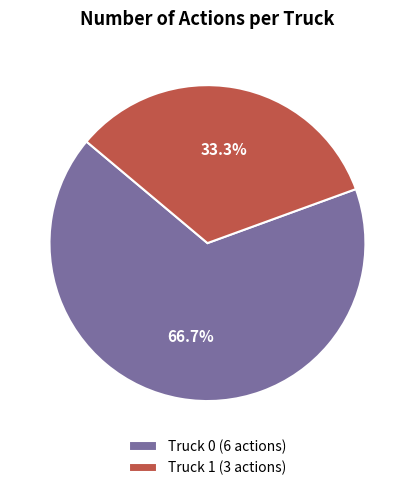

Count the number of slices in the pie.

2